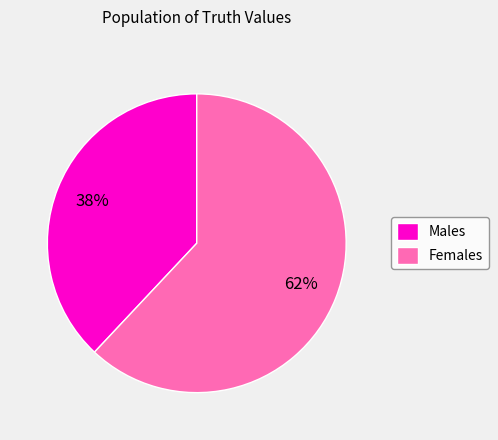

Which slice is the largest?

Females